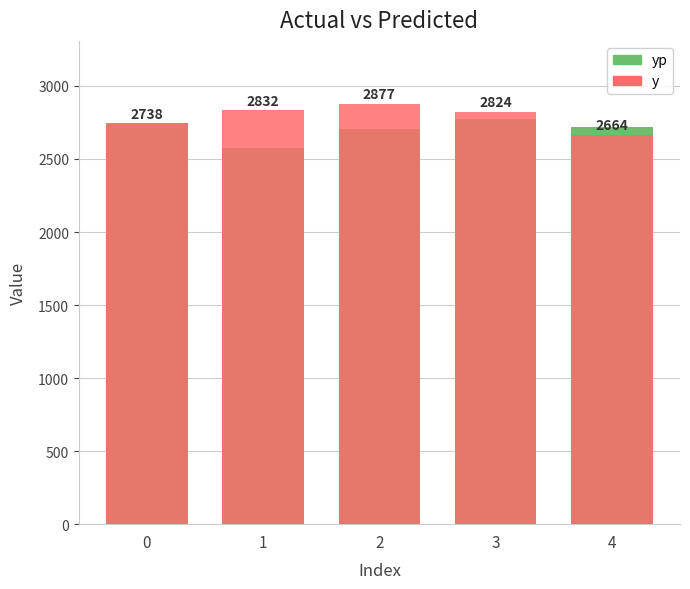

The value of y at 3 is 3969.5. True or false?

False